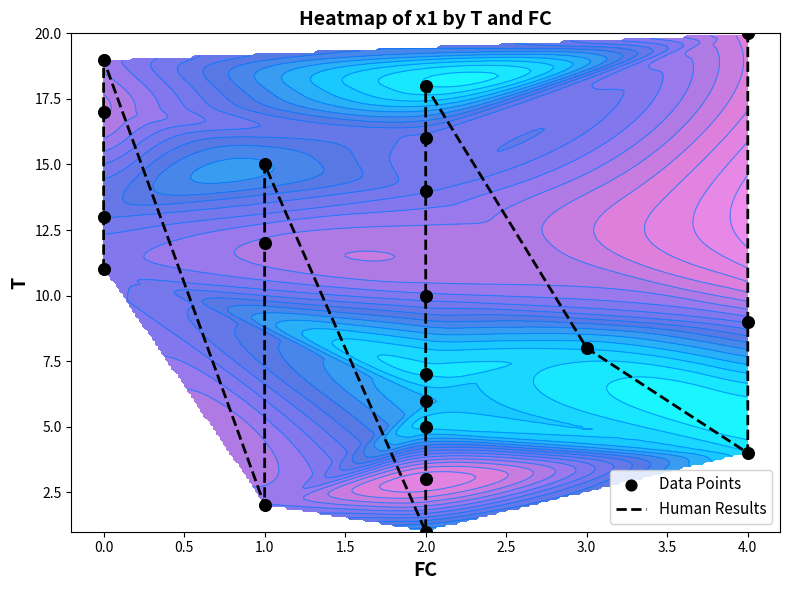

What is the difference between the maximum and minimum values in the Data Points series?

19